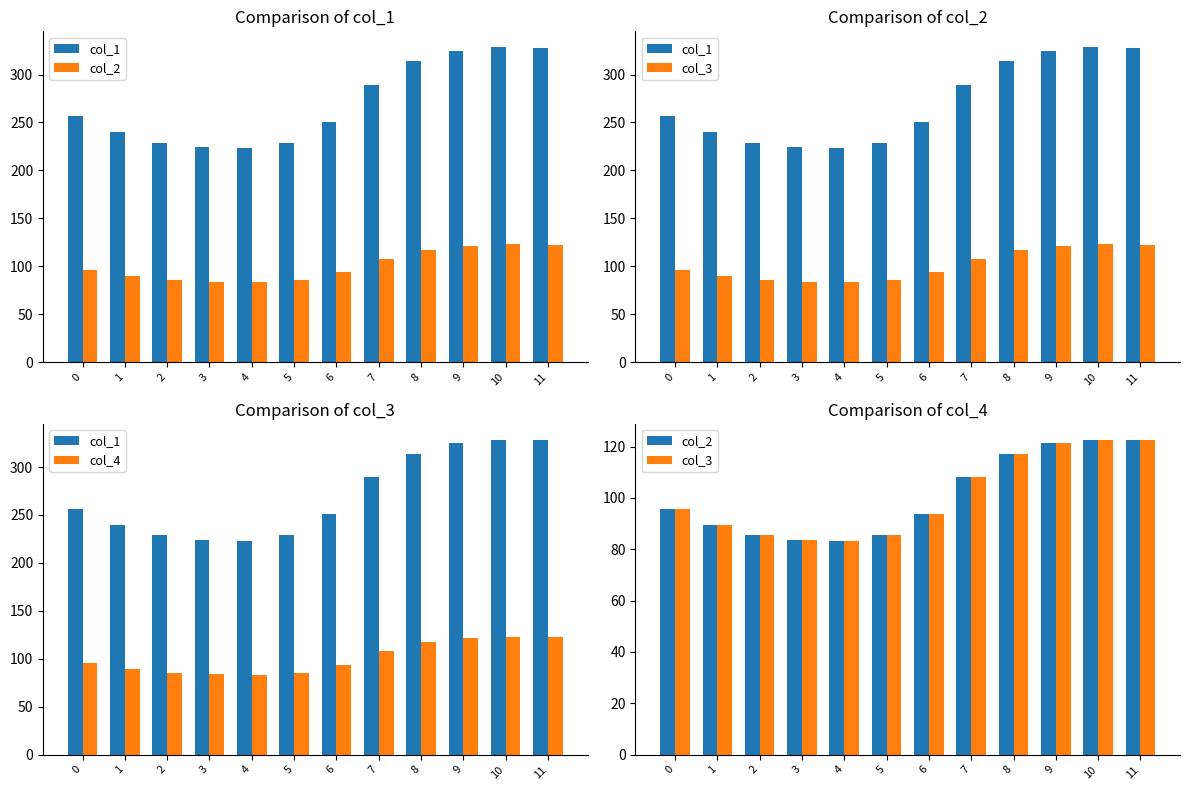

Are the bars grouped side by side (vs. stacked)?

Yes